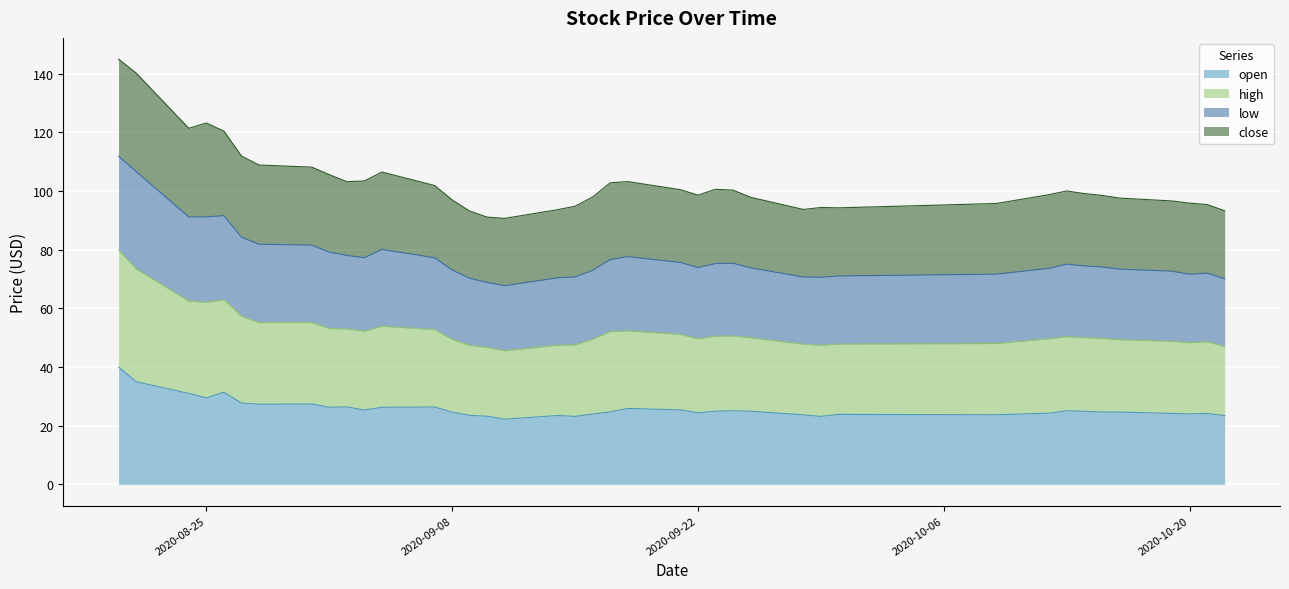

What is the total value across all series at 2020-09-08?

97.0